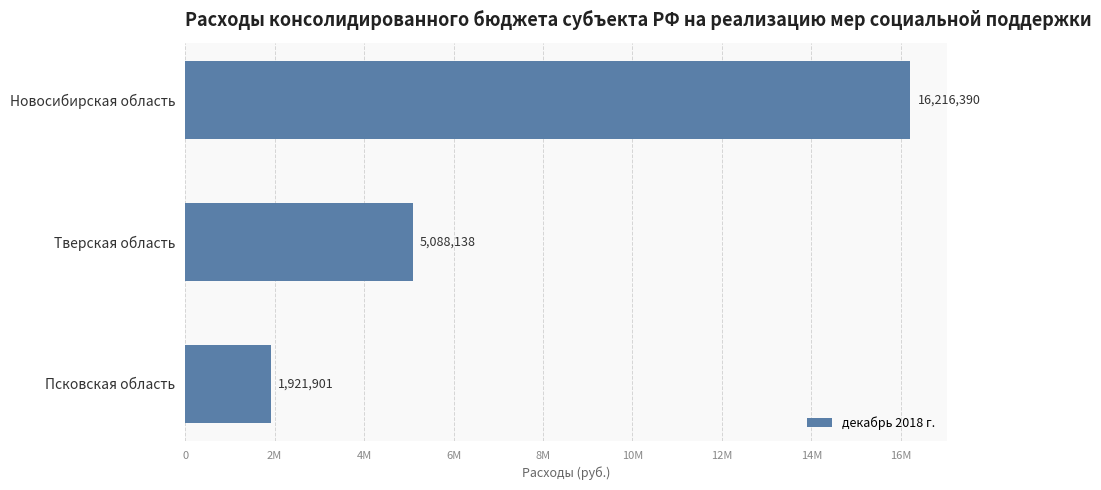

What is the average value?

7742143.0